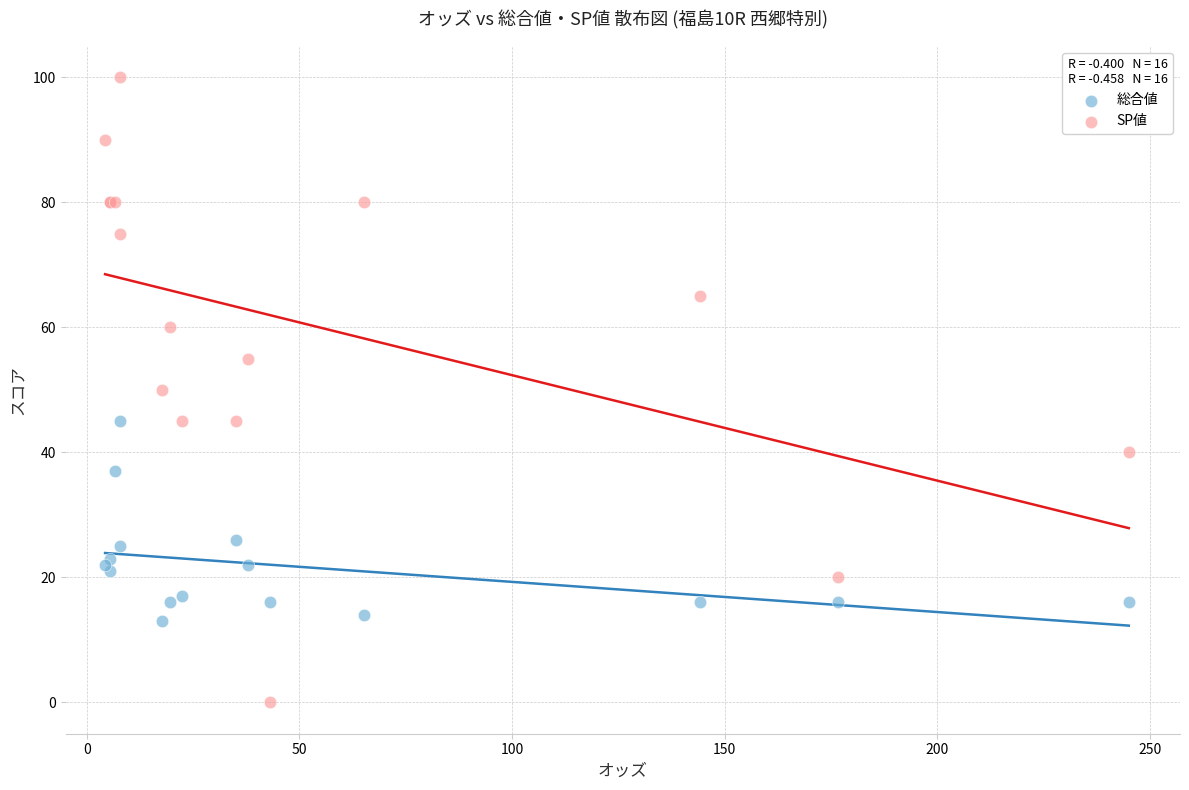

Which series reaches the maximum Y coordinate?

SP値